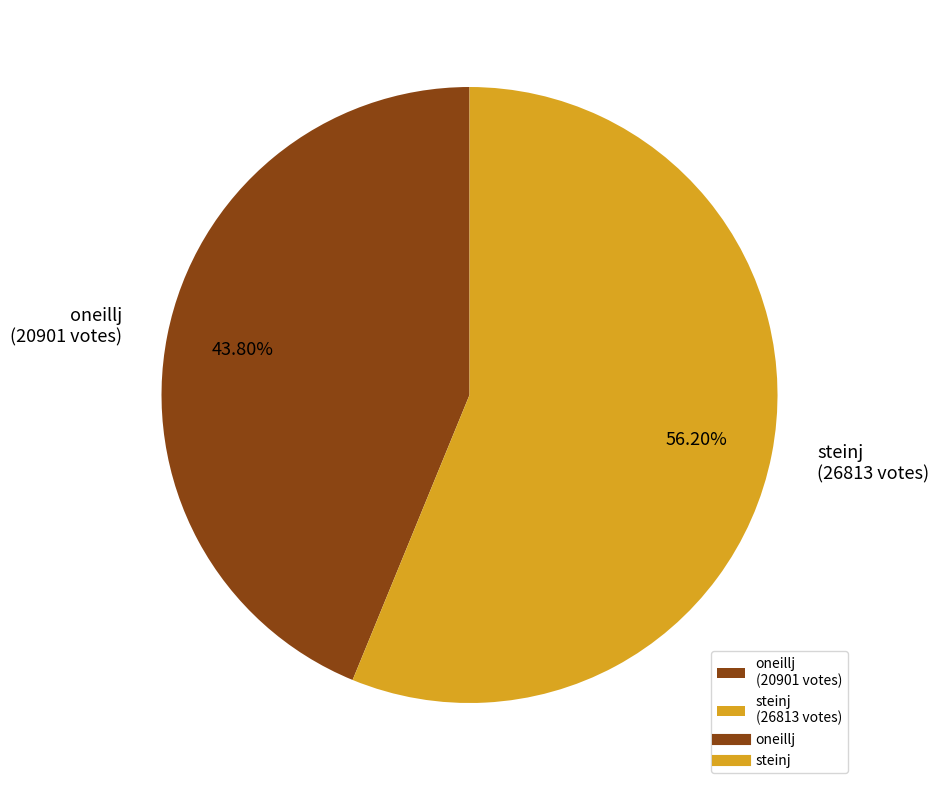

To the nearest percent, what percentage of the pie is steinj?

56%